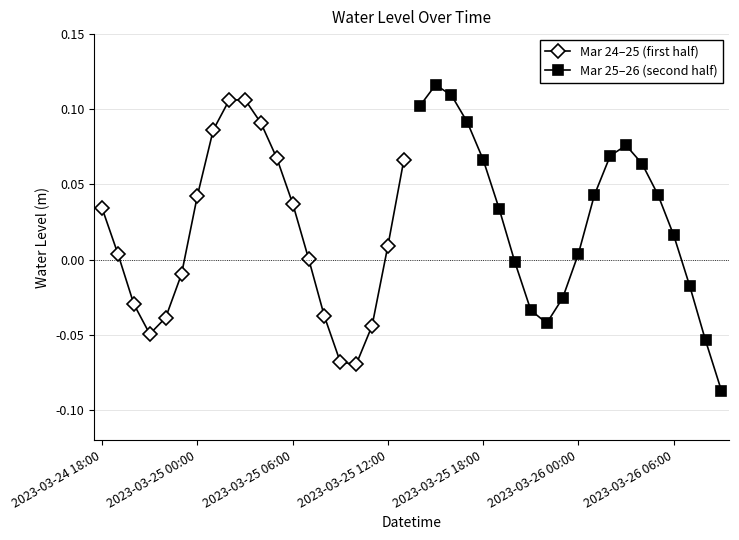

How many data points does each series have?

20